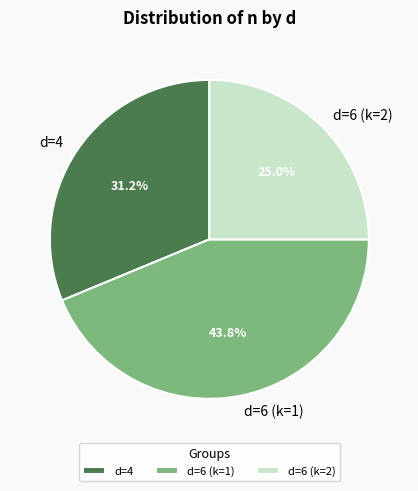

Between d=4 and d=6 (k=2), which is larger?

d=4